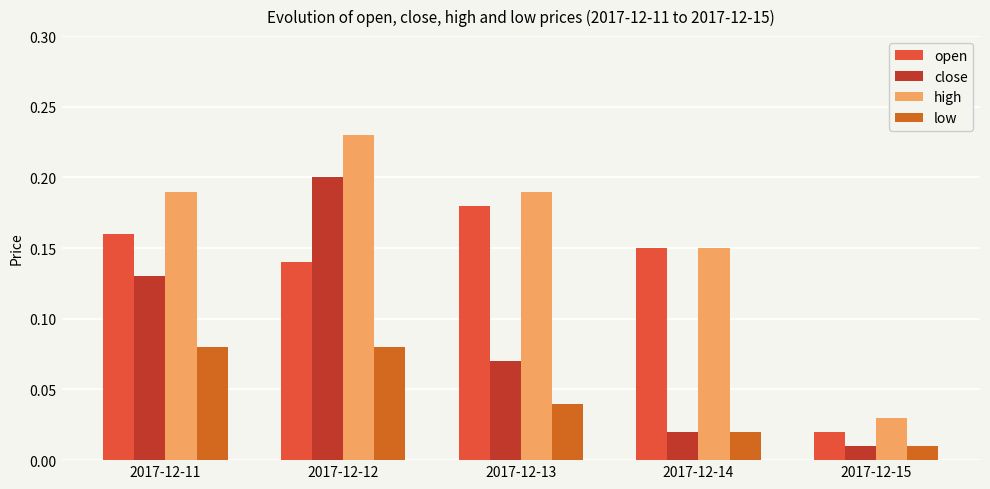

List the series in order of their peak value, lowest first.

low, open, close, high